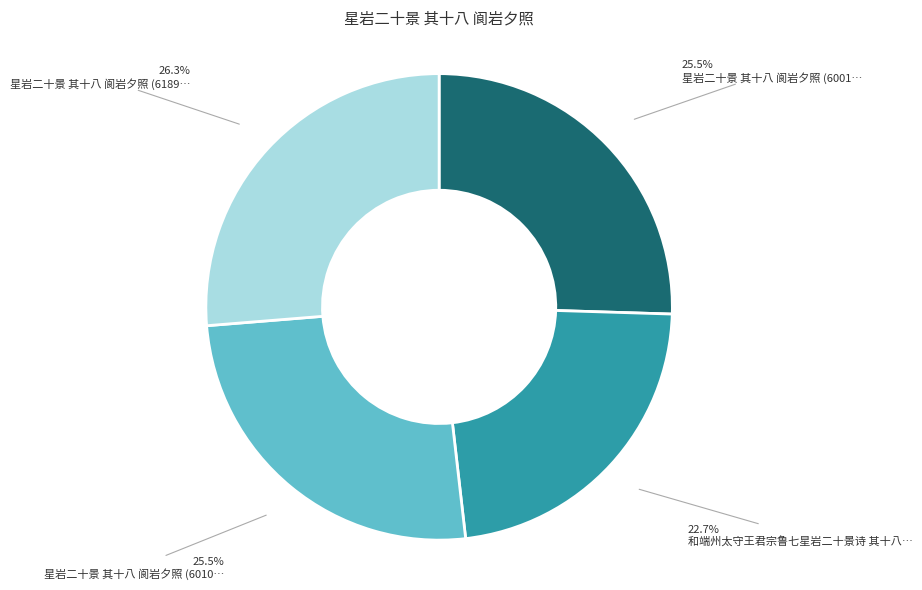

Is there any slice that represents more than half of the pie?

No